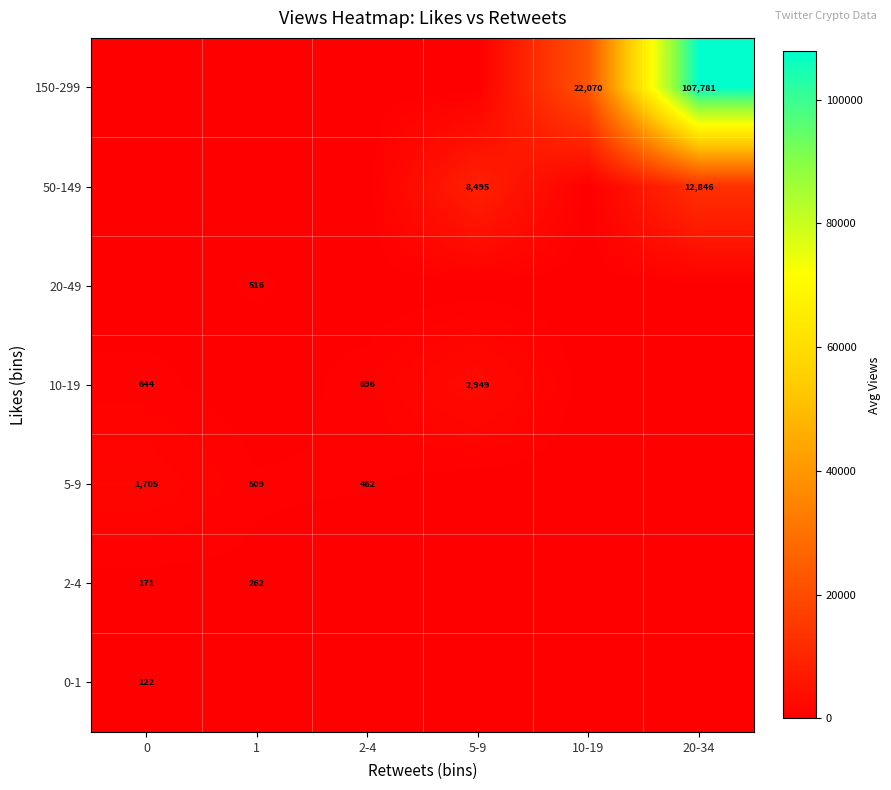

At which category does the chart reach its minimum across all series?

1